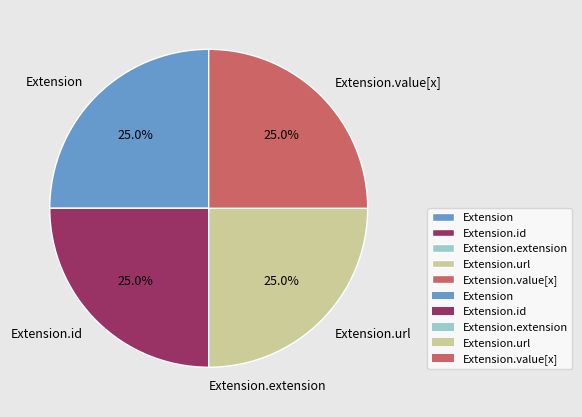

What percentage is NOT represented by Extension.id?

75.0%